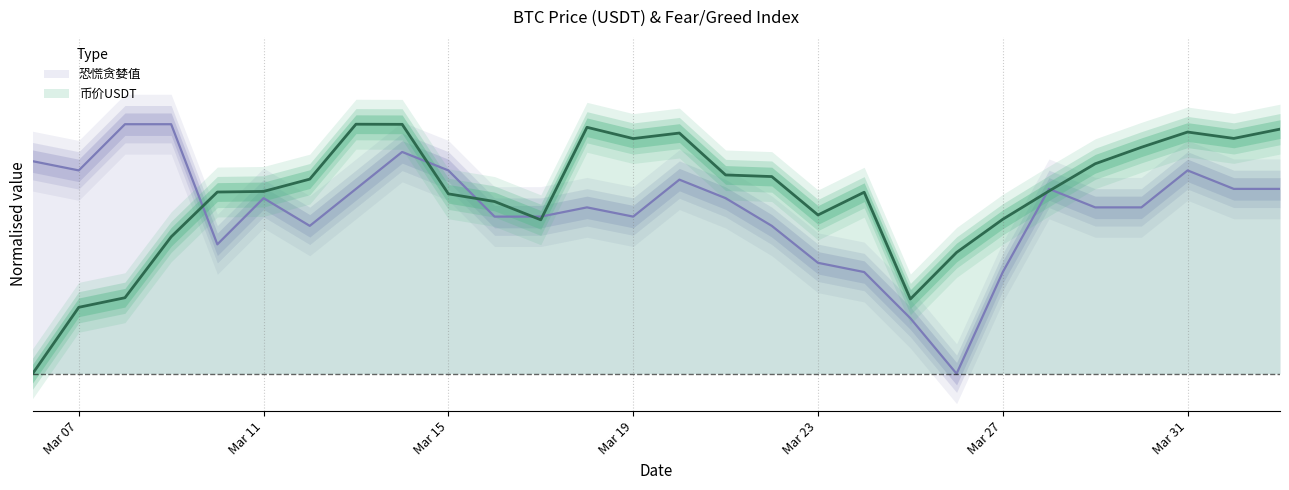

How many distinct data groups are displayed?

2